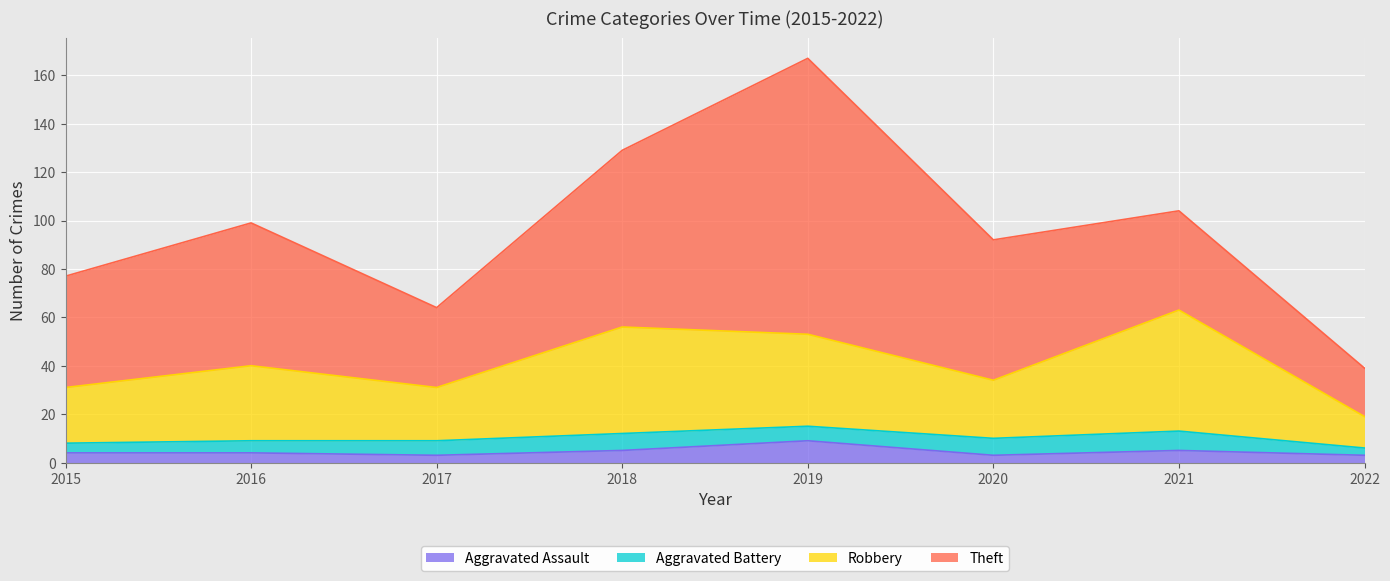

At which category is the sum across all series the highest?

2019